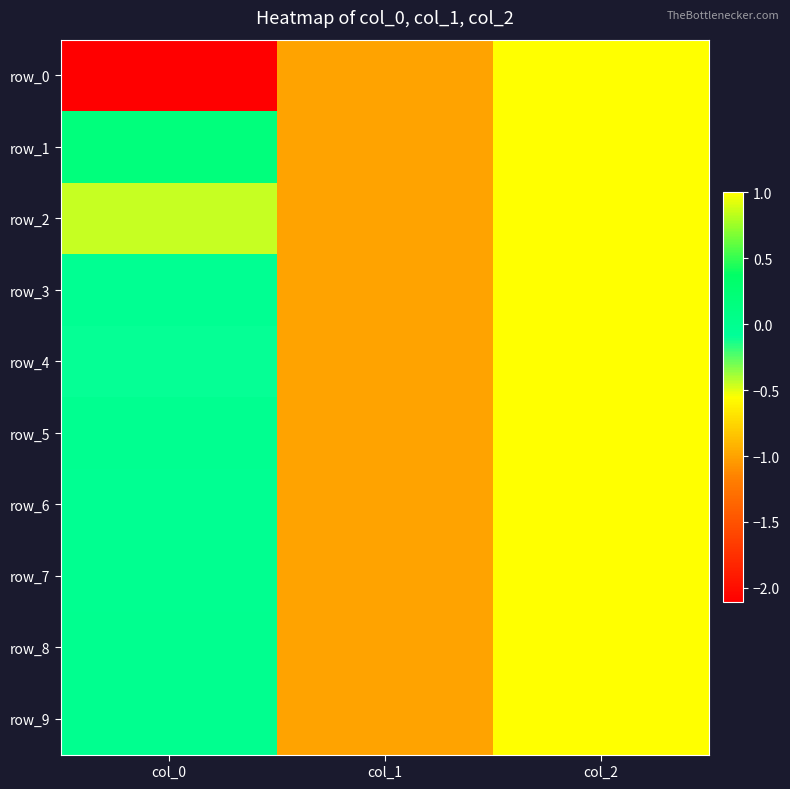

At which label does row_8 reach its peak?

col_2